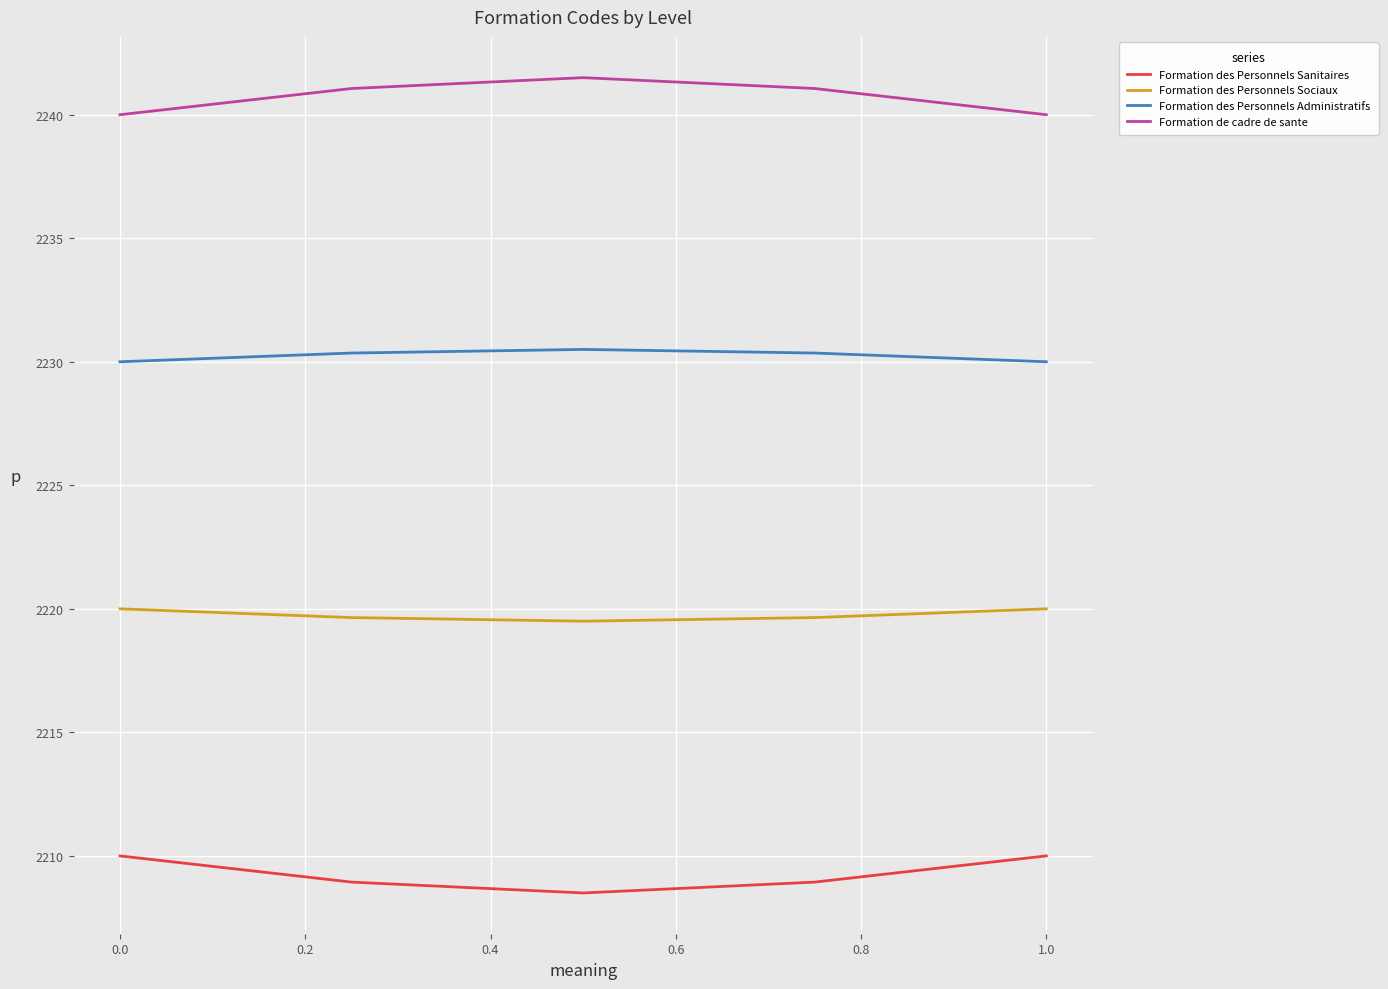

True or false: Formation des Personnels Administratifs and Formation des Personnels Sanitaires intersect in this chart.

False